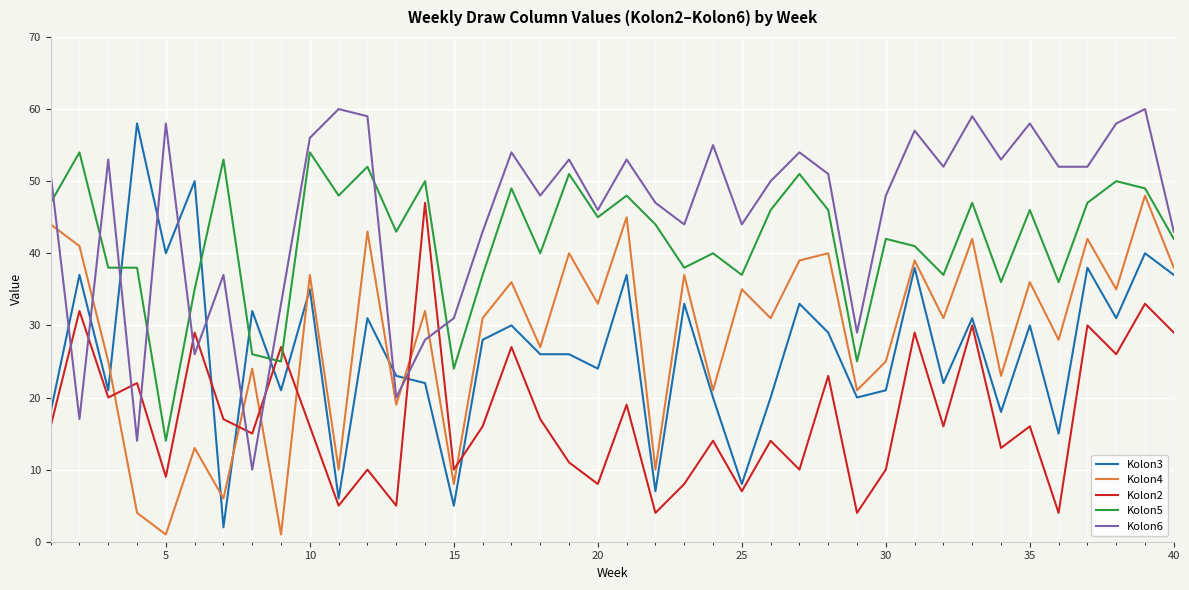

What are all the series names shown in the legend?

Kolon3, Kolon4, Kolon2, Kolon5, Kolon6